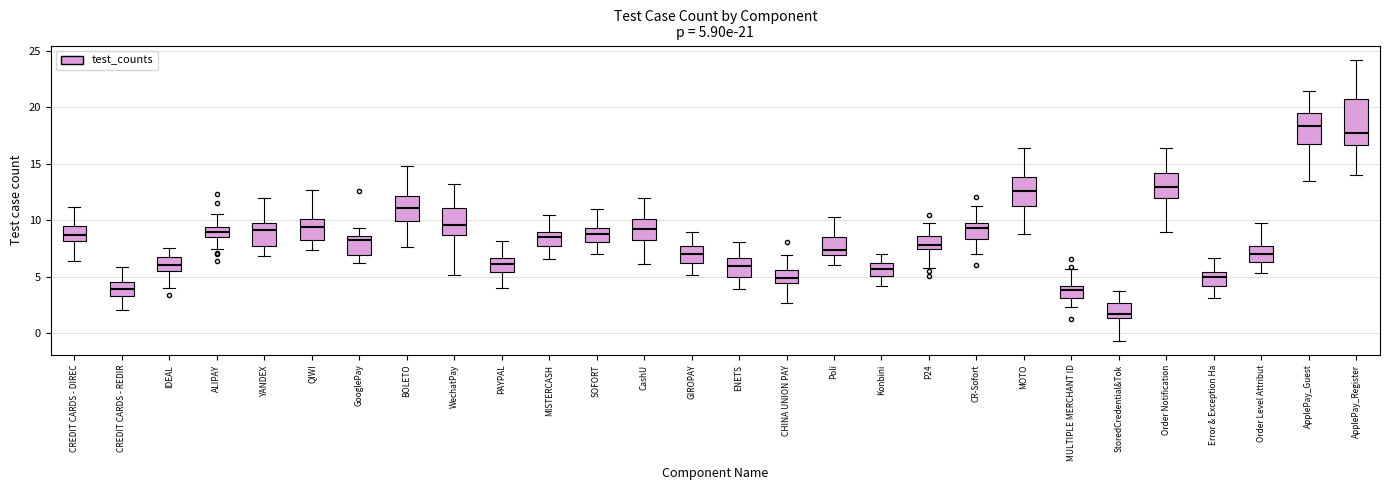

Which box's median line is the highest?

ApplePay_Guest